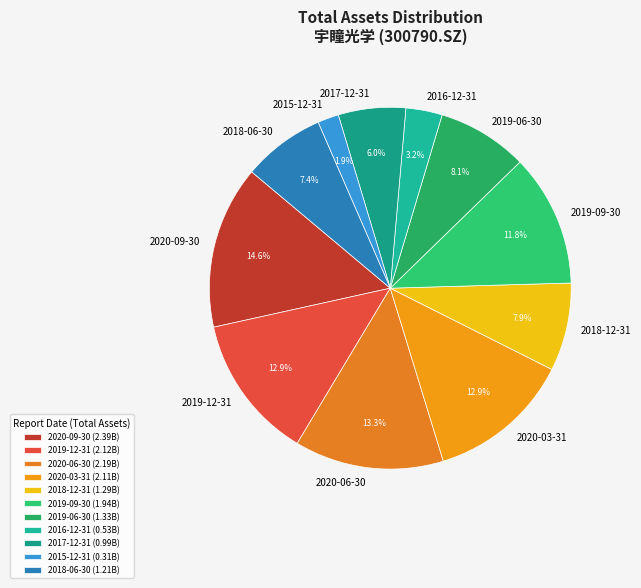

What percentage is the 2019-06-30 slice, to the nearest percent?

8%